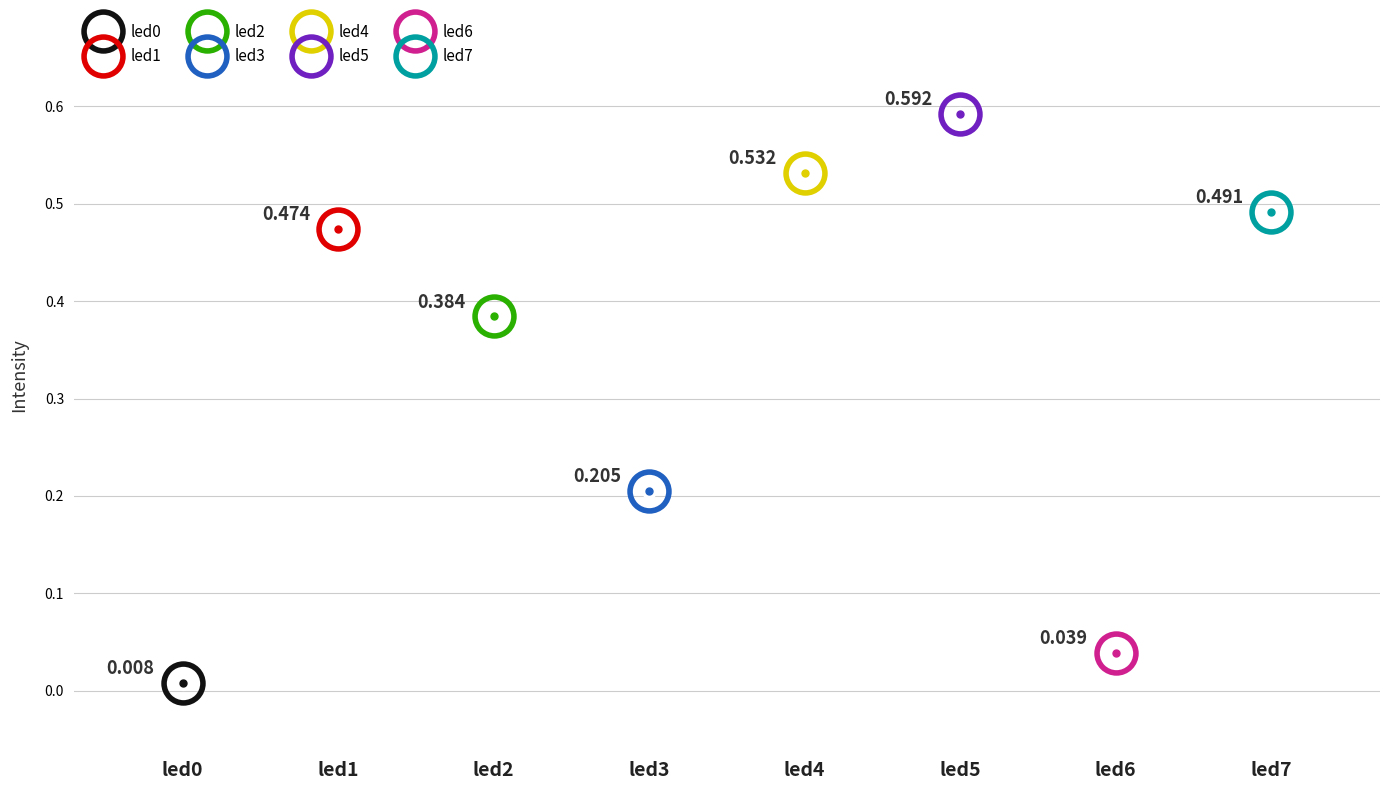

Which label corresponds to the largest value in the chart?

led5